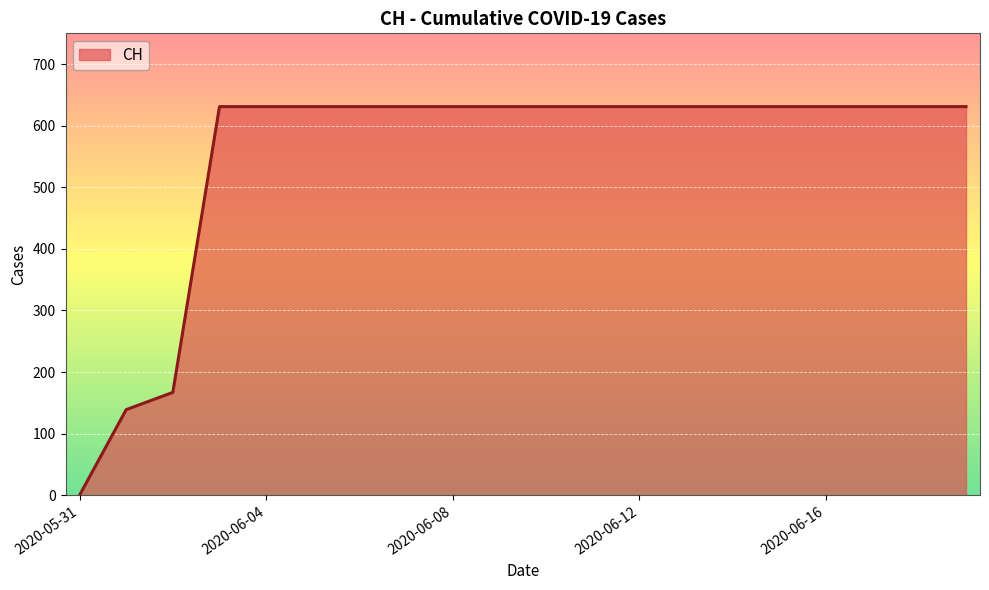

What is the maximum value shown in the chart?

631